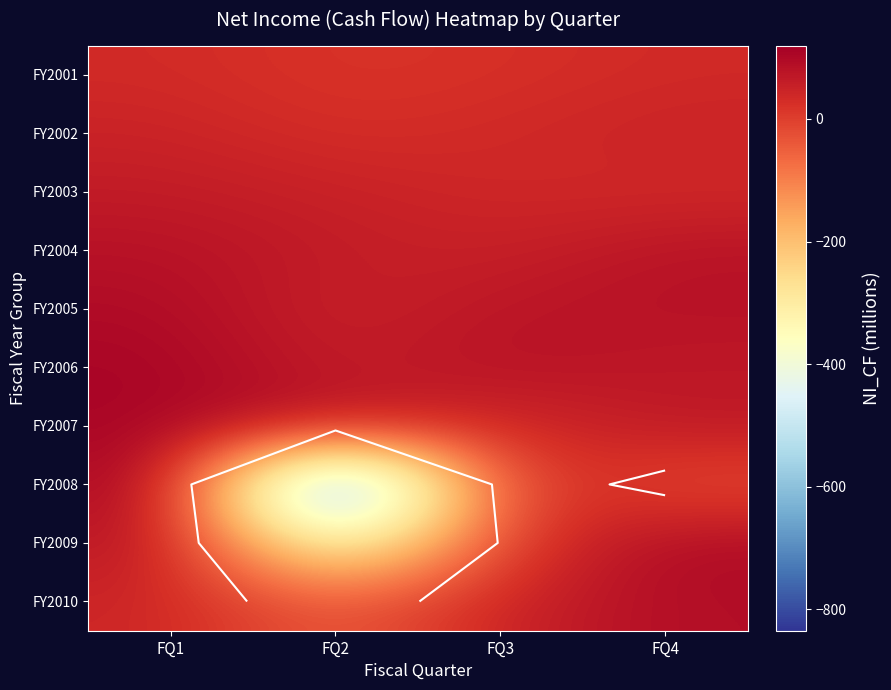

Which label corresponds to the smallest value in the chart?

FQ2